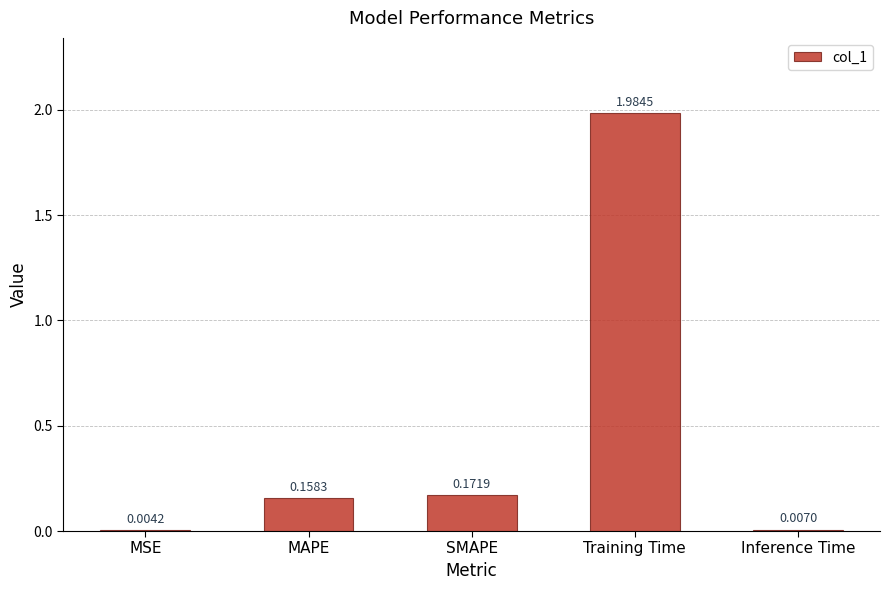

Which category has the highest value across all series?

Training Time